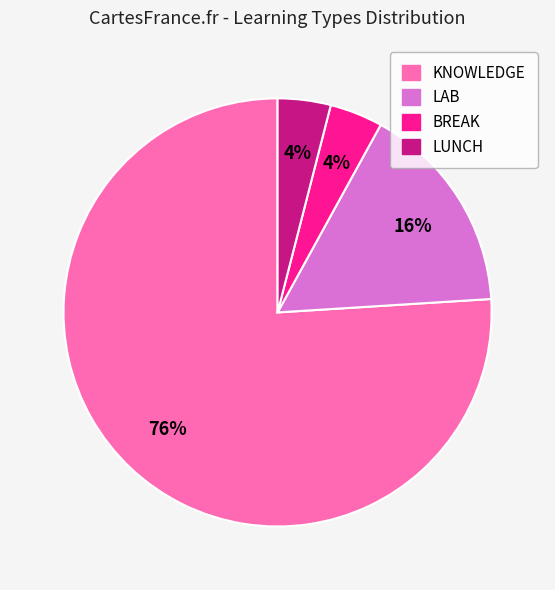

To the nearest percent, what is the combined percentage of BREAK and LUNCH?

8%